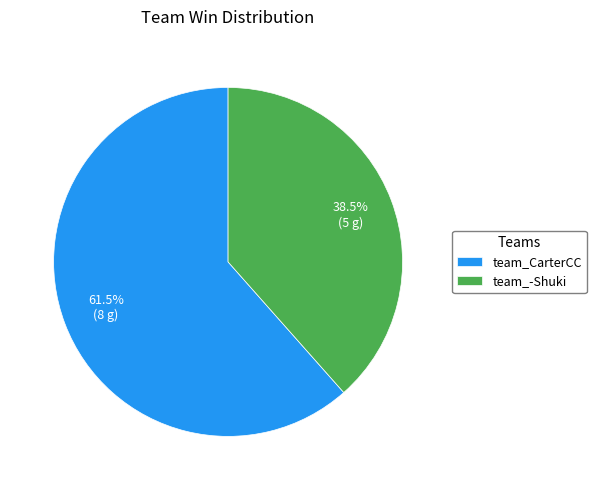

To the nearest percent, what is the average slice percentage?

50%